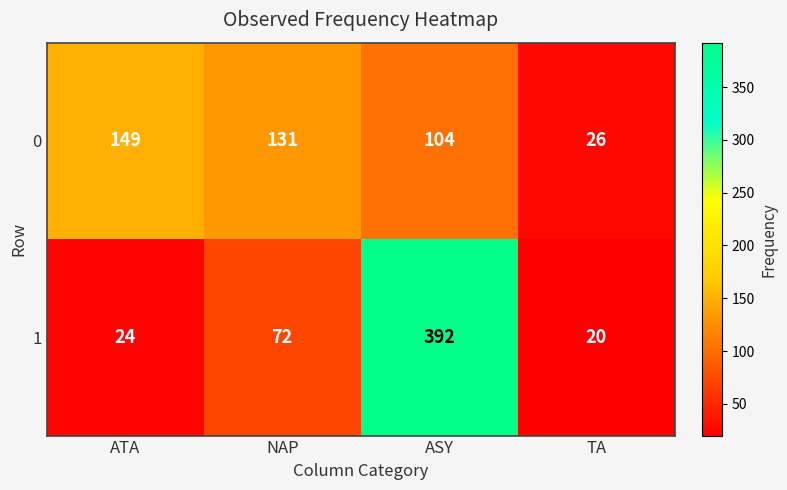

True or false: 1 has a value of 4 at TA.

False